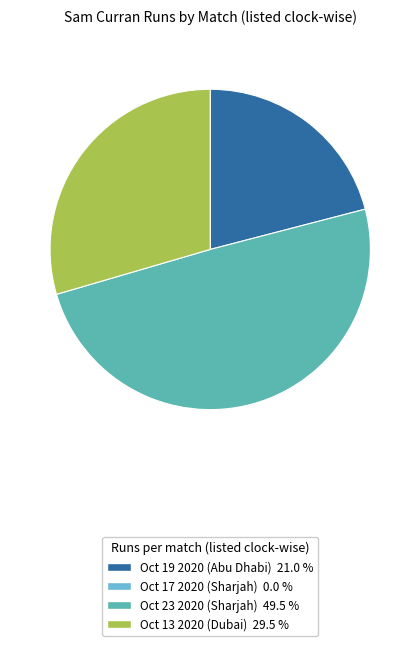

How many segments does this pie chart have?

3